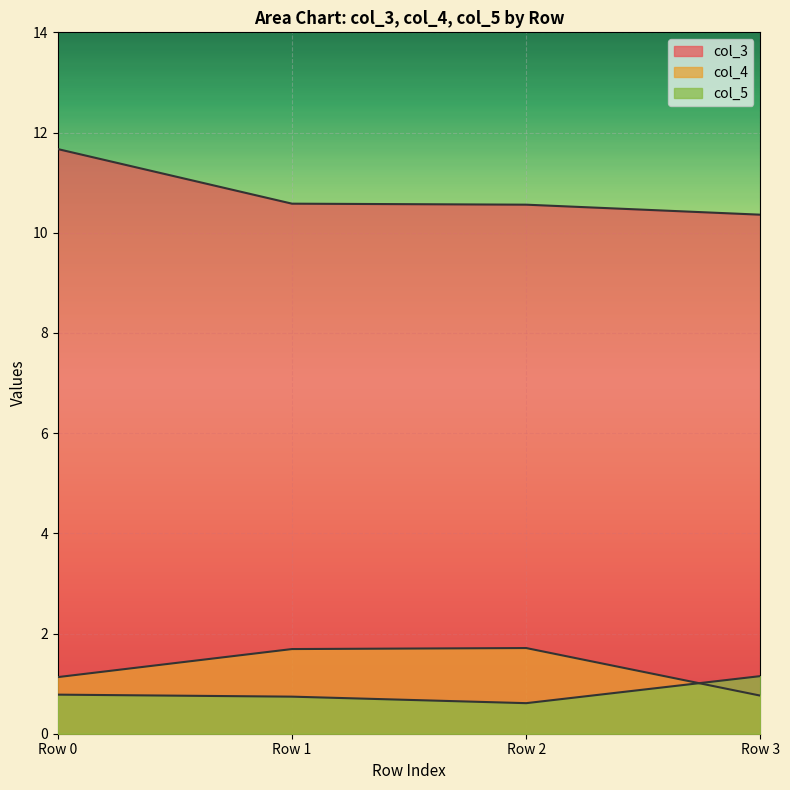

True or false: col_3 has more than 0 points higher than both neighbors.

False